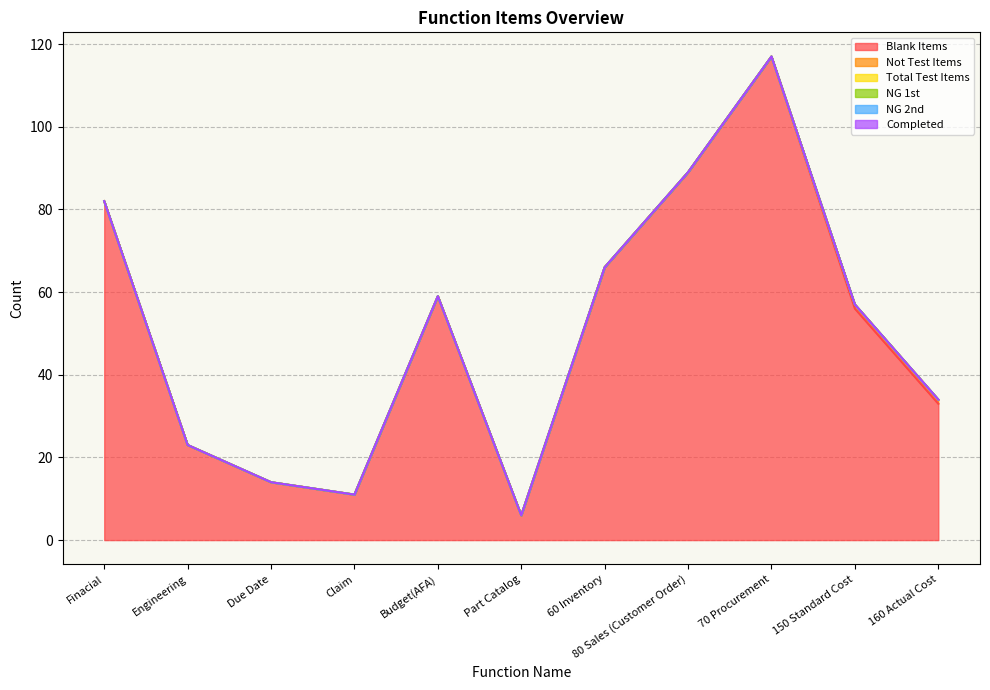

What are all the series names shown in the legend?

Blank Items, Not Test Items, Total Test Items, NG 1st, NG 2nd, Completed